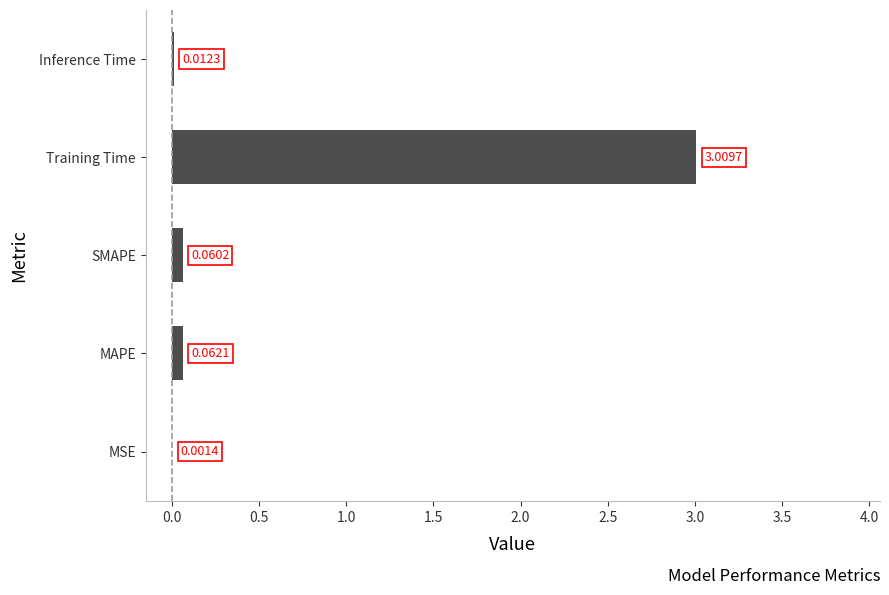

Which has a higher value, Inference Time or SMAPE?

SMAPE